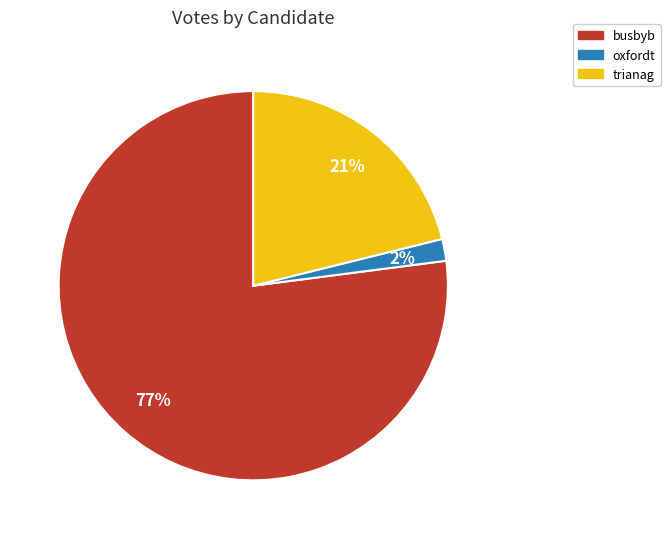

How many slices are in this pie chart?

3